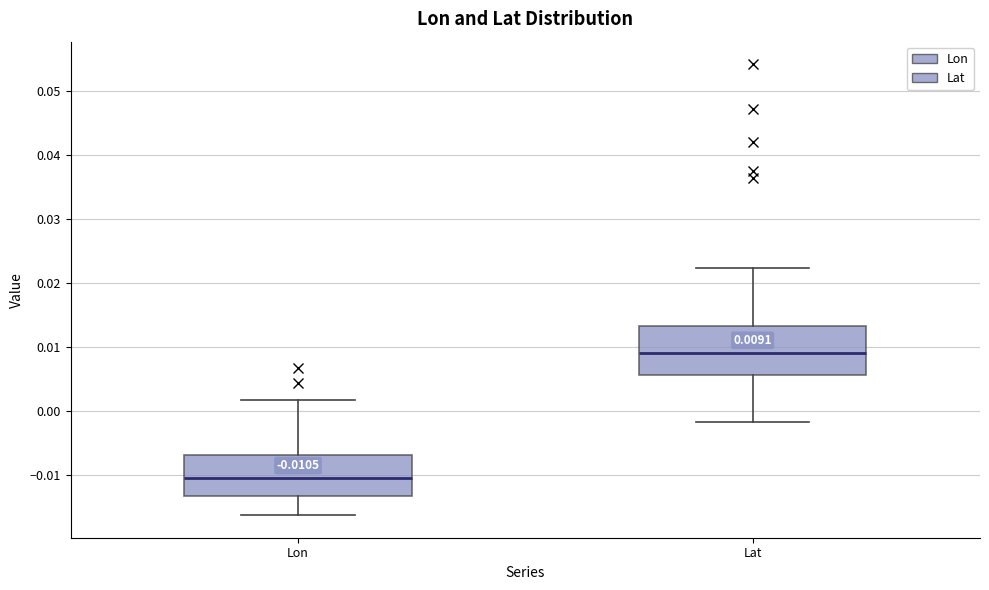

Which box has the lowest median line?

Lon